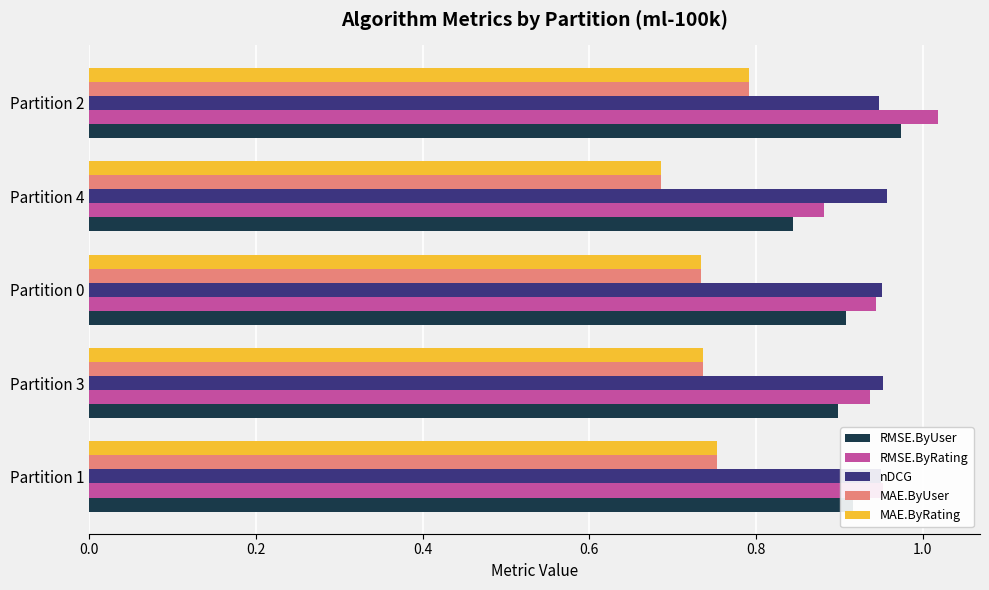

What is the sum of all RMSE.ByUser values?

4.5